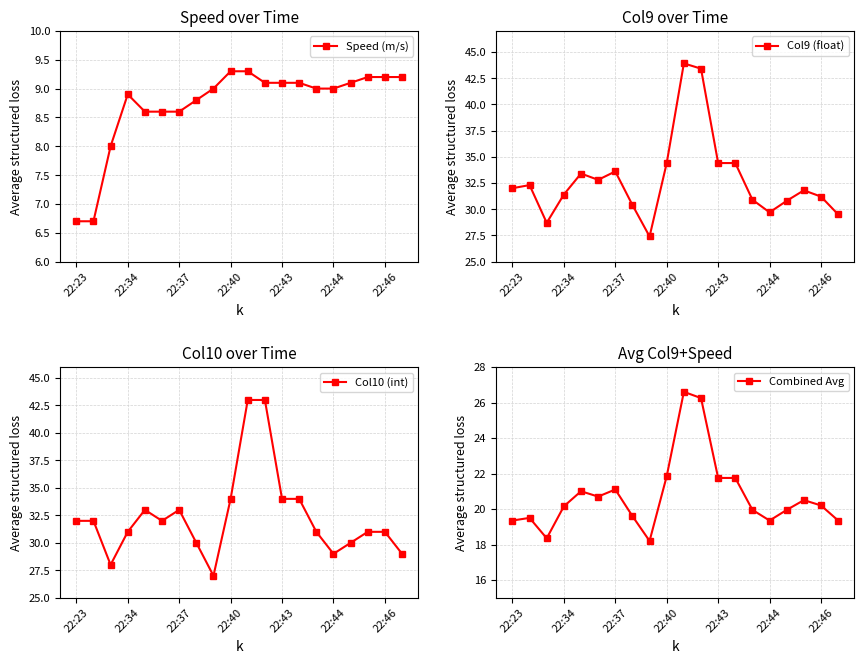

Reading right to left, what are all the values shown in this chart?

Speed (m/s): 9.2	9.2	9.2	9.1	9.0	9.0	9.1	9.1	9.1	9.3	9.3	9.0	8.8	8.6	8.6	8.6	8.9	8.0	6.7	6.7
Col9 (float): 29.5	31.2	31.8	30.8	29.7	30.9	34.4	34.4	43.4	43.9	34.4	27.4	30.4	33.6	32.8	33.4	31.4	28.7	32.3	32.0
Col10 (int): 29.0	31.0	31.0	30.0	29.0	31.0	34.0	34.0	43.0	43.0	34.0	27.0	30.0	33.0	32.0	33.0	31.0	28.0	32.0	32.0
Combined Avg: 19.4	20.2	20.5	19.9	19.4	19.9	21.8	21.8	26.2	26.6	21.9	18.2	19.6	21.1	20.7	21.0	20.1	18.4	19.5	19.4